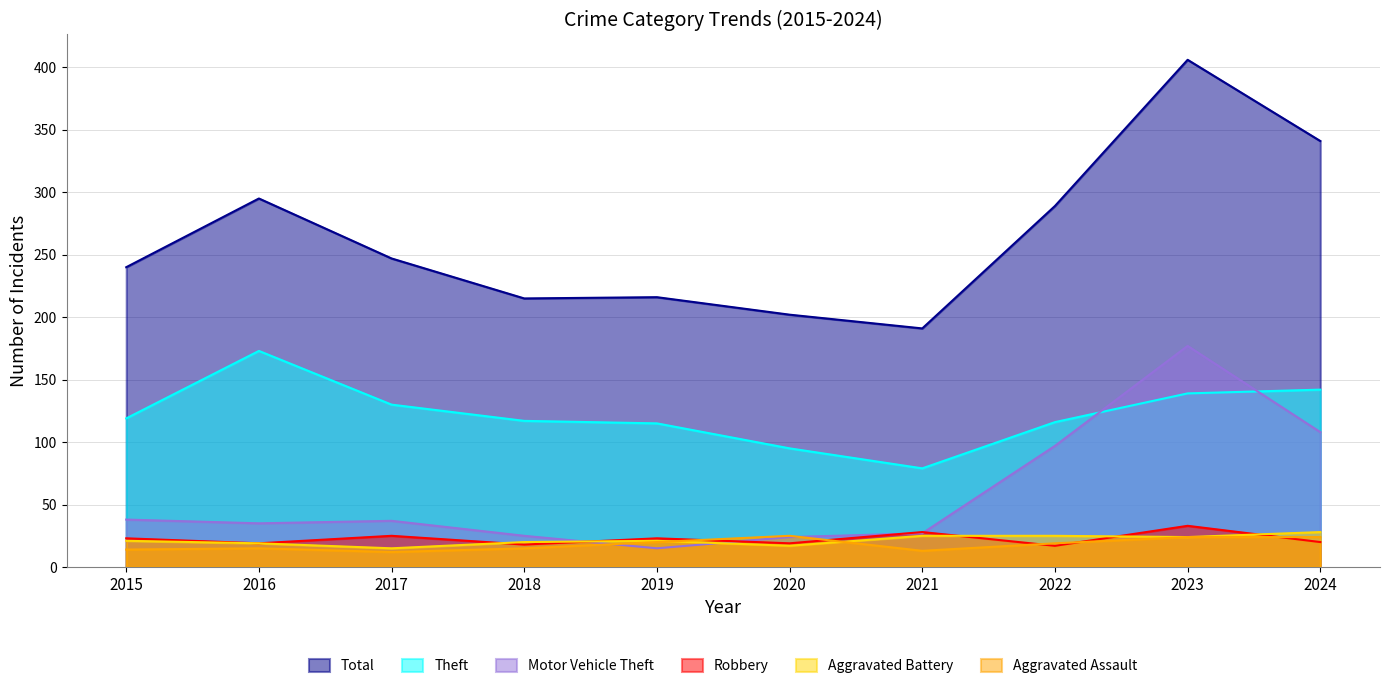

Reading left to right, transcribe all the data shown in this chart.

Total: 240	295	247	215	216	202	191	289	406	341
Theft: 119	173	130	117	115	95	79	116	139	142
Motor Vehicle Theft: 38	35	37	25	15	24	27	97	177	108
Robbery: 23	19	25	18	23	19	28	17	33	20
Aggravated Battery: 21	19	15	20	21	17	25	25	24	28
Aggravated Assault: 14	15	12	15	20	25	13	19	24	24